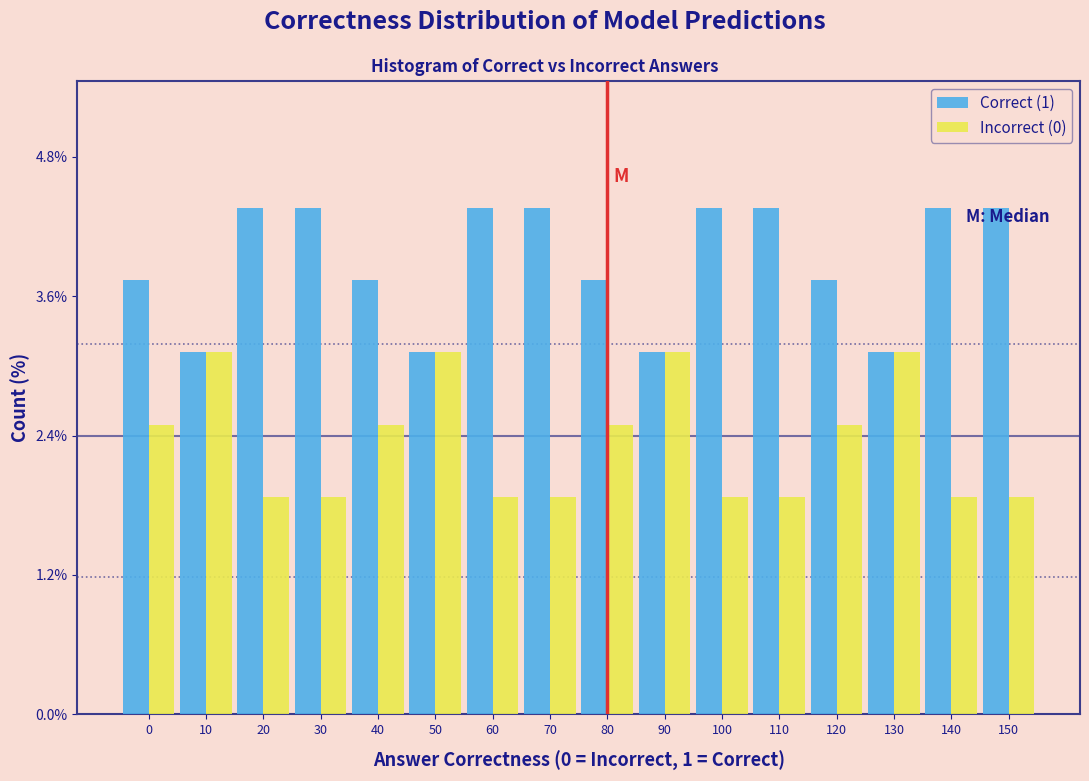

What is the difference between the highest and lowest values at 30?

2.5